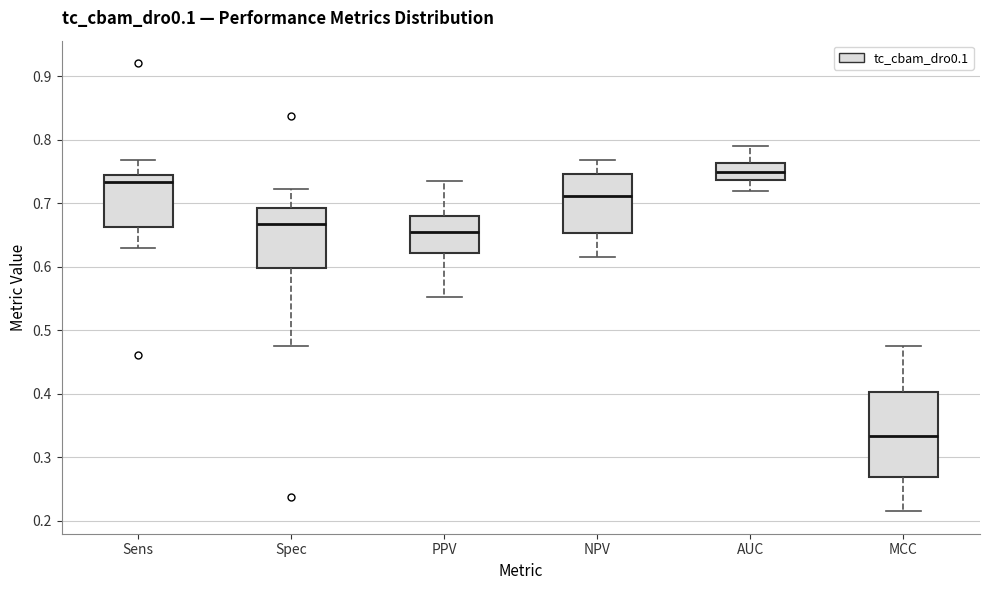

Which box's median line is the highest?

AUC